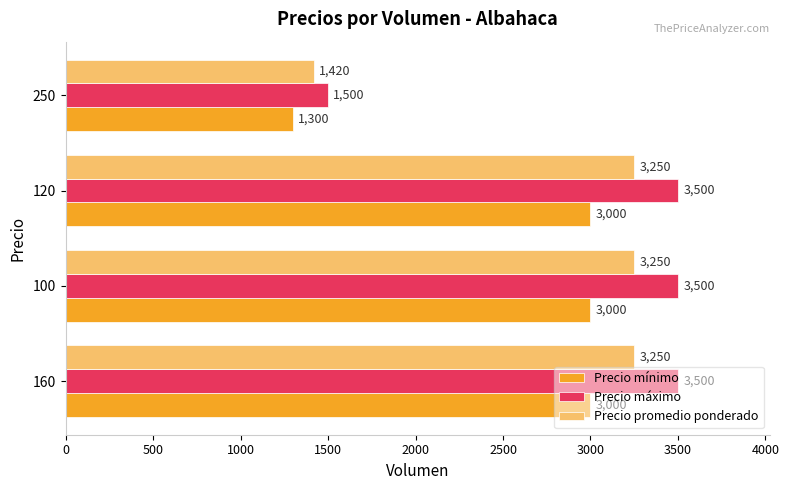

What is the difference between the maximum and minimum values in the Precio promedio ponderado series?

1830